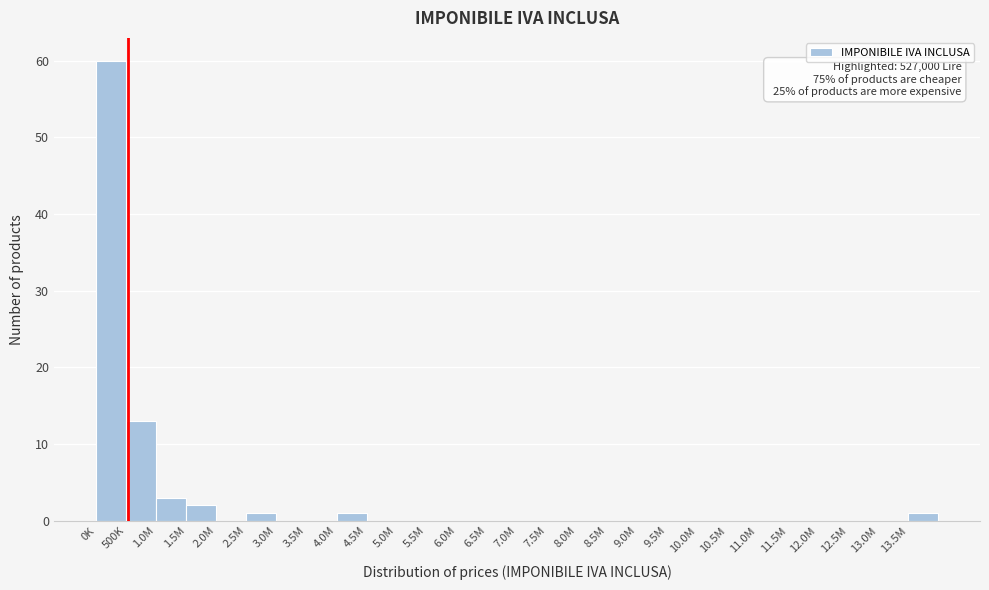

Reading left to right, what are all the values shown in this chart?

0K=60	500K=13	1.0M=3	1.5M=2	2.0M=0	2.5M=1	3.0M=0	3.5M=0	4.0M=1	4.5M=0	5.0M=0	5.5M=0	6.0M=0	6.5M=0	7.0M=0	7.5M=0	8.0M=0	8.5M=0	9.0M=0	9.5M=0	10.0M=0	10.5M=0	11.0M=0	11.5M=0	12.0M=0	12.5M=0	13.0M=0	13.5M=1